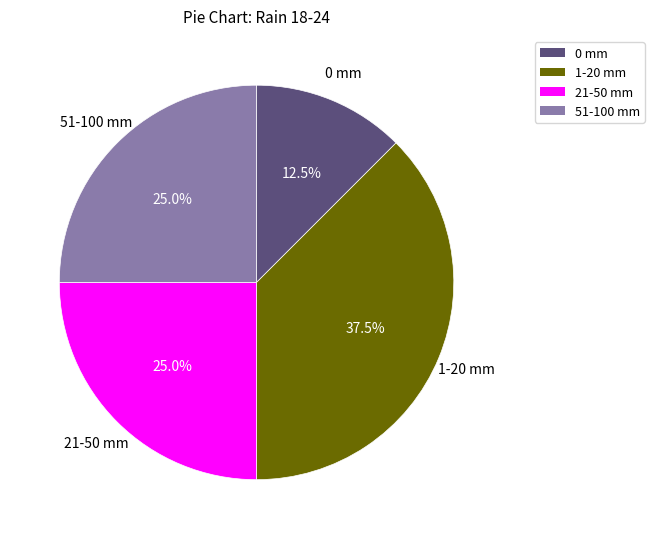

Is there a majority slice in this chart?

No